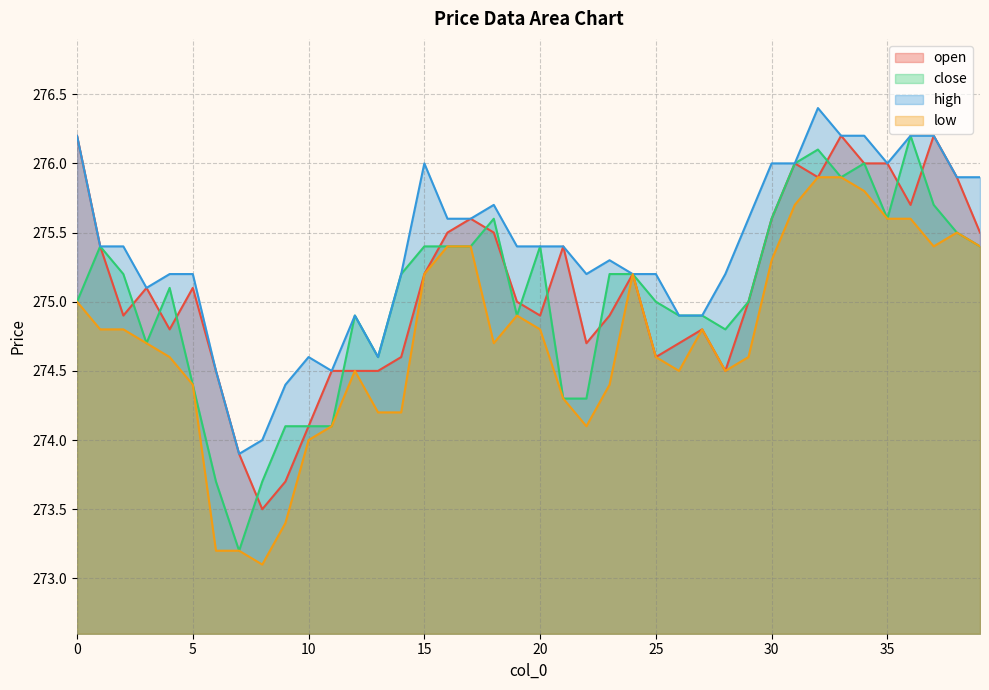

Is the value of high at 19 greater than the value of close at 19?

Yes